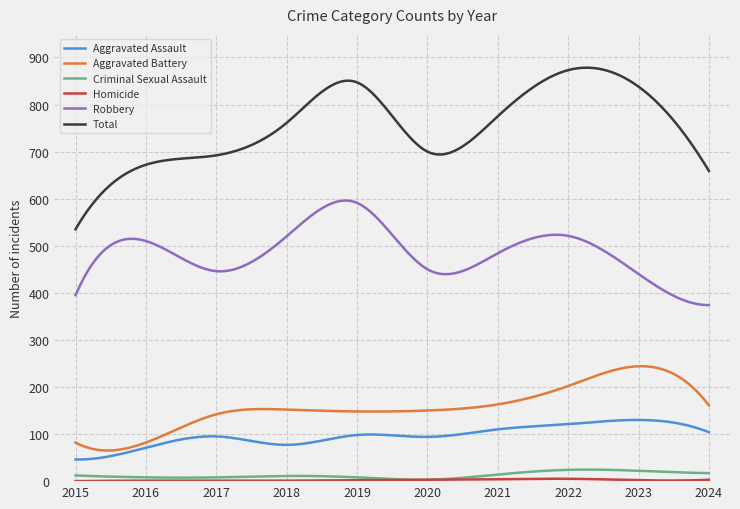

Which series has the largest total across all categories?

Total